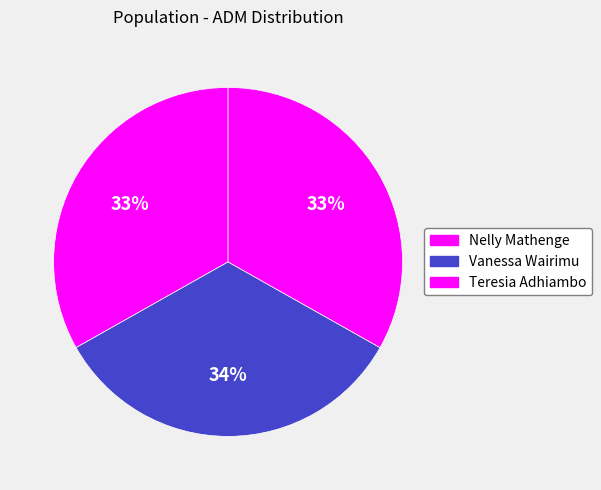

True or false: Teresia Adhiambo accounts for 33% of the total.

True